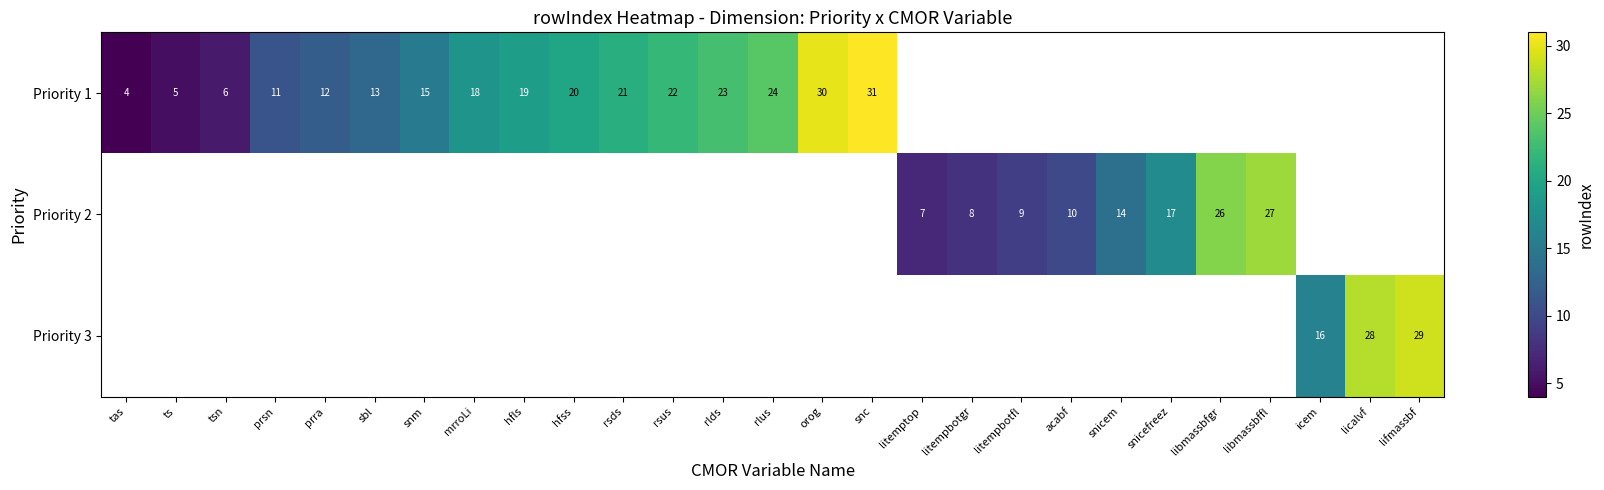

True or false: Priority 1 has a value of 6 at rsds.

False